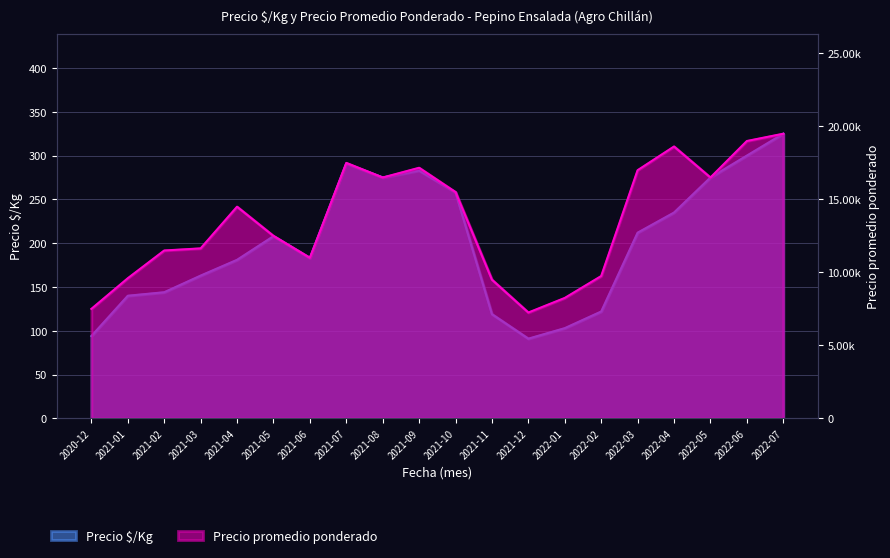

Is the value of Precio promedio ponderado at 2021-08 greater than the value of Precio $/Kg at 2022-04?

Yes